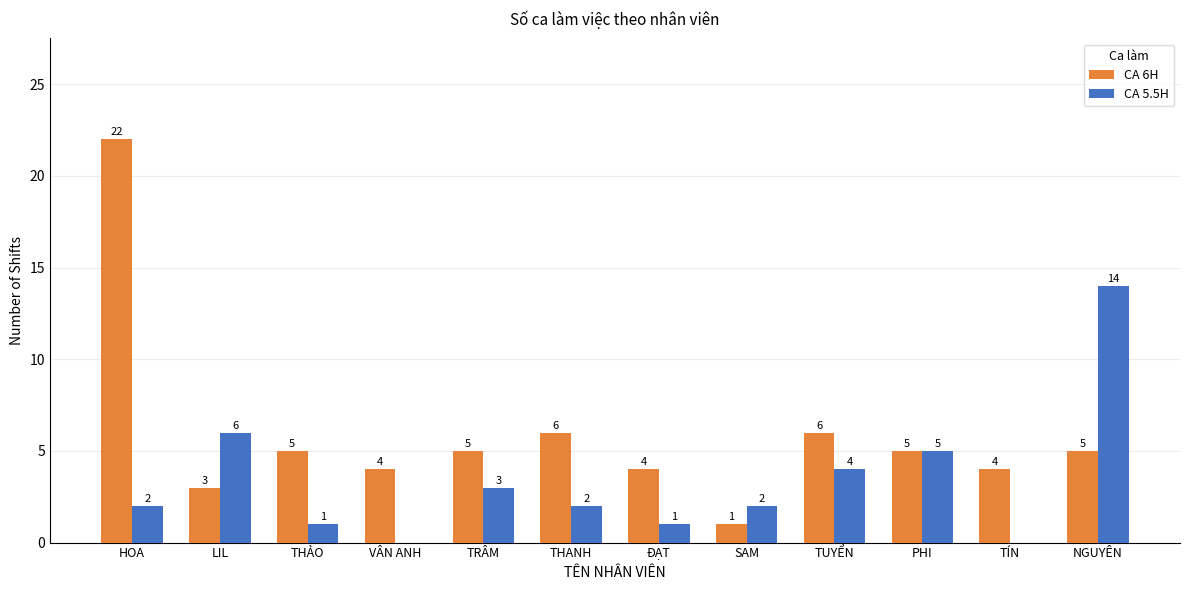

Which label corresponds to the largest value in the chart?

HOA